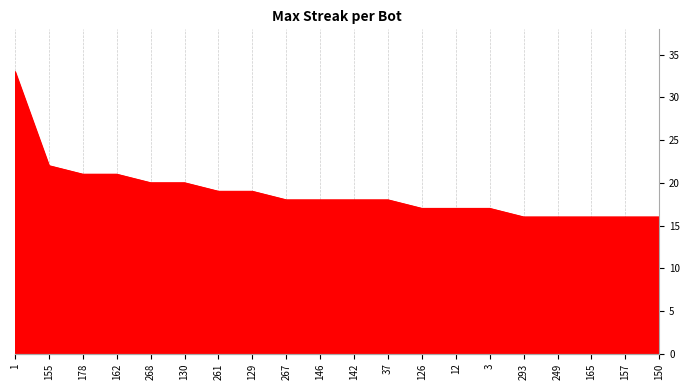

What is the difference between the maximum and minimum values?

17